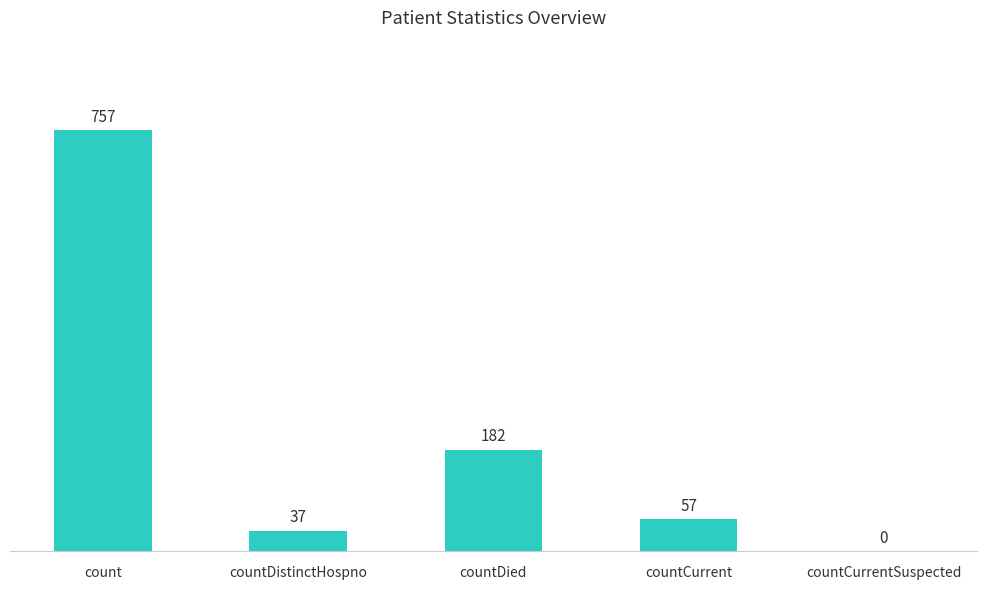

What is the maximum value shown in the chart?

757